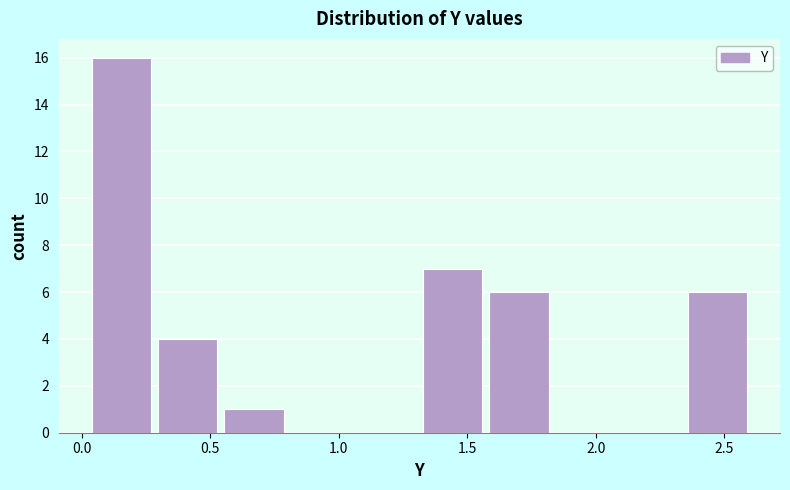

What is the height of the bar covering 0.30 to 0.55 on the x-axis? Neither the bar edges nor the heights are printed on the chart, so give them approximately, as read against the axes.

4